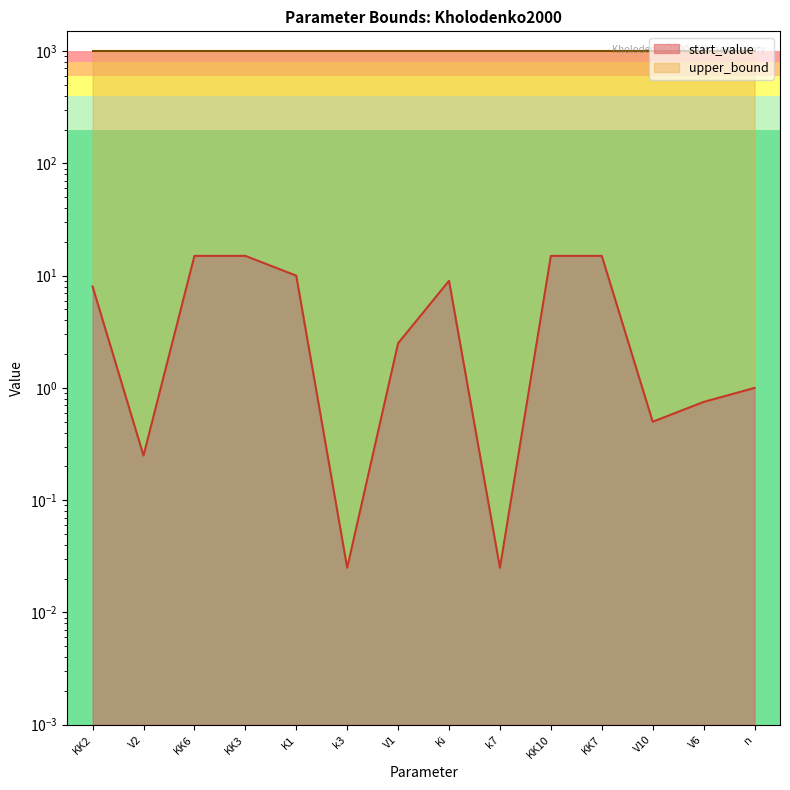

What is the average value?

6.6